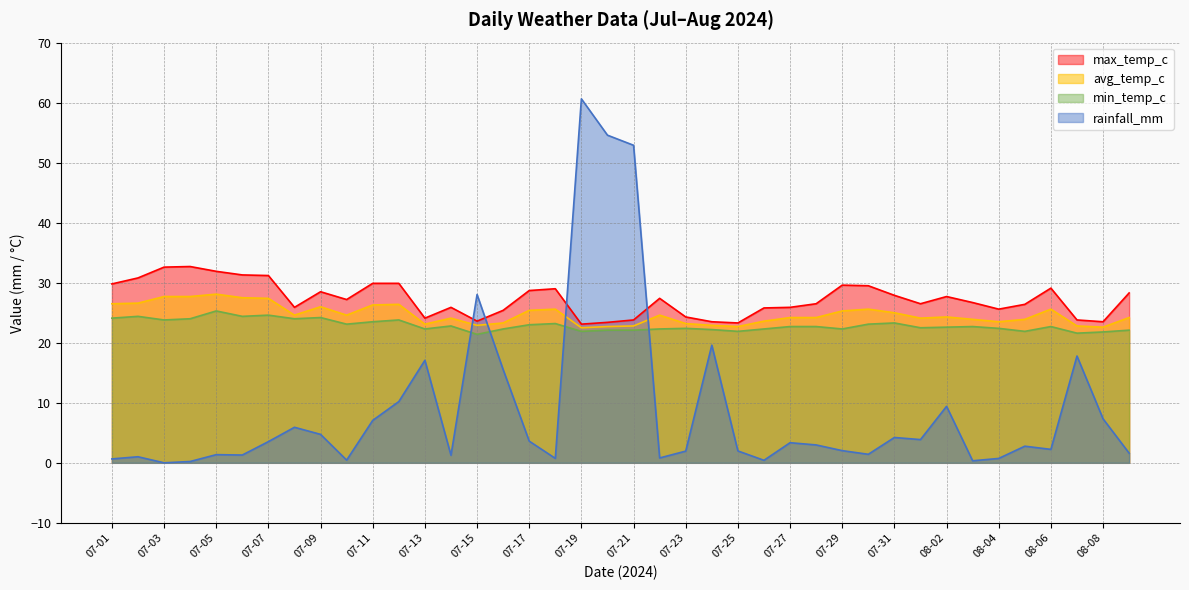

At which label does avg_temp_c first exceed 24?

07-01